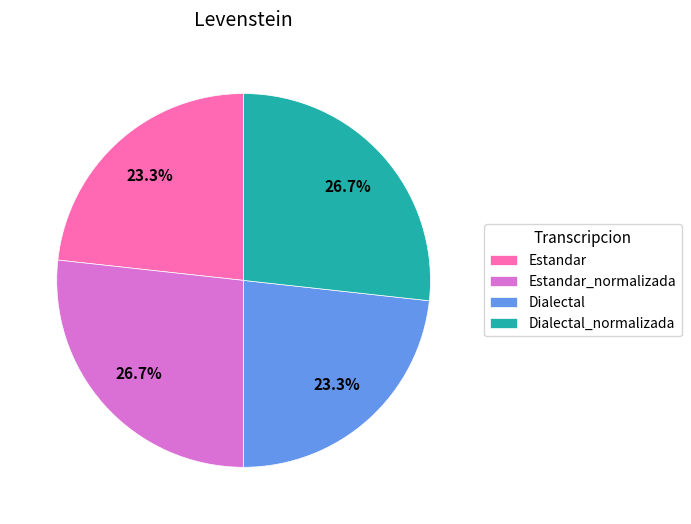

The Dialectal_normalizada slice represents 41% of the pie. True or false?

False